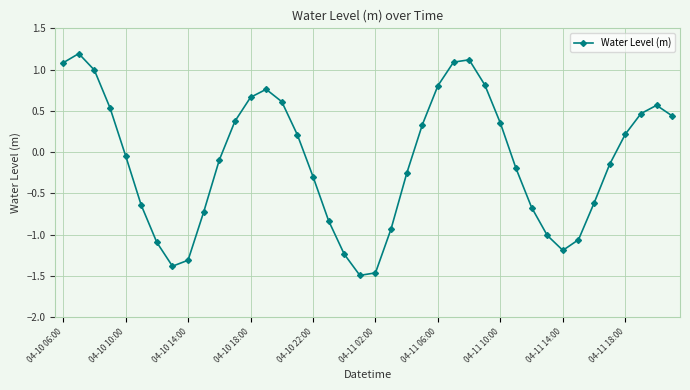

True or false: there are more than 2 points higher than both neighbors.

True